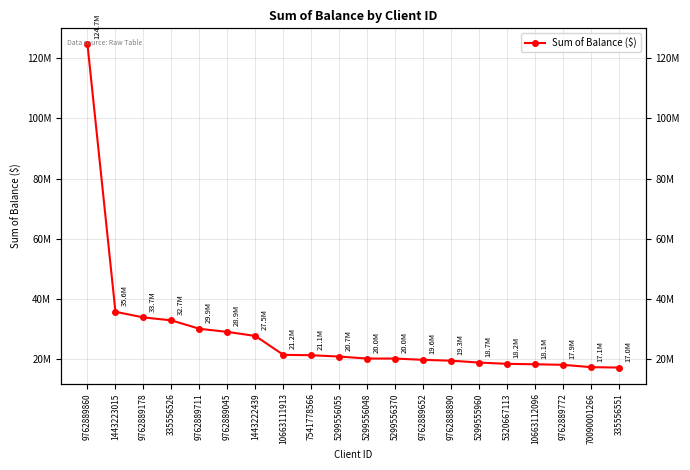

What is the difference between the values at 1443223015 and 9762889652?

16006211